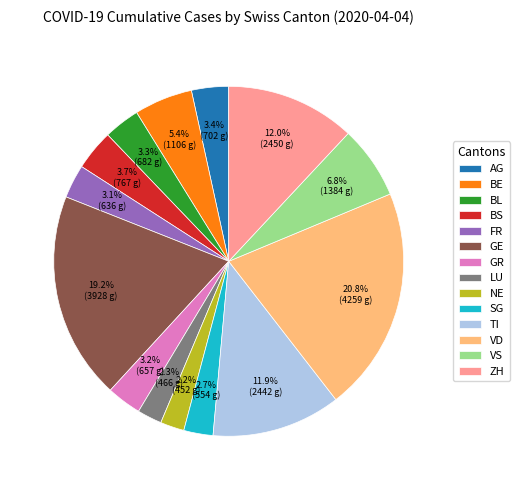

What percentage is NOT represented by GR?

96.8%